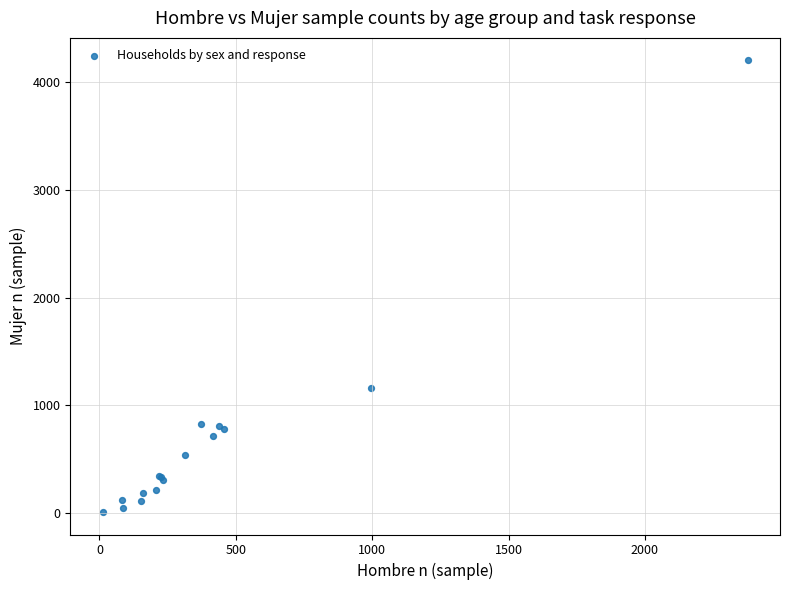

What Y value in the scatter plot is closest to 2107?

1162